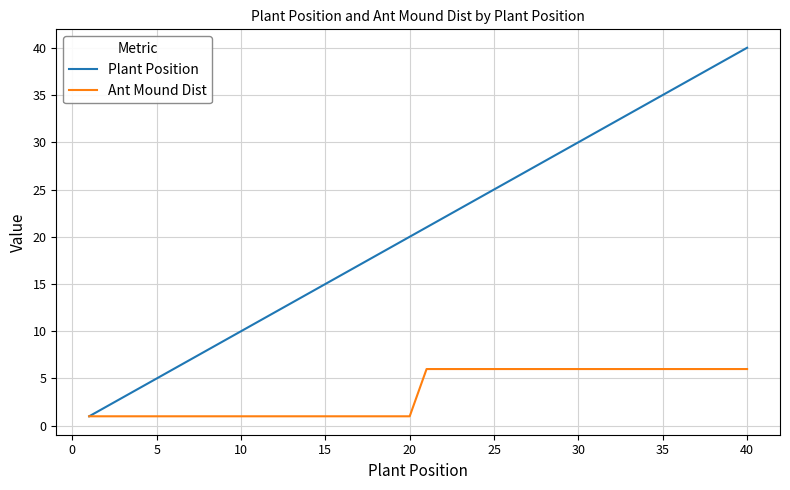

List the series in order of their overall mean, highest first.

Plant Position, Ant Mound Dist